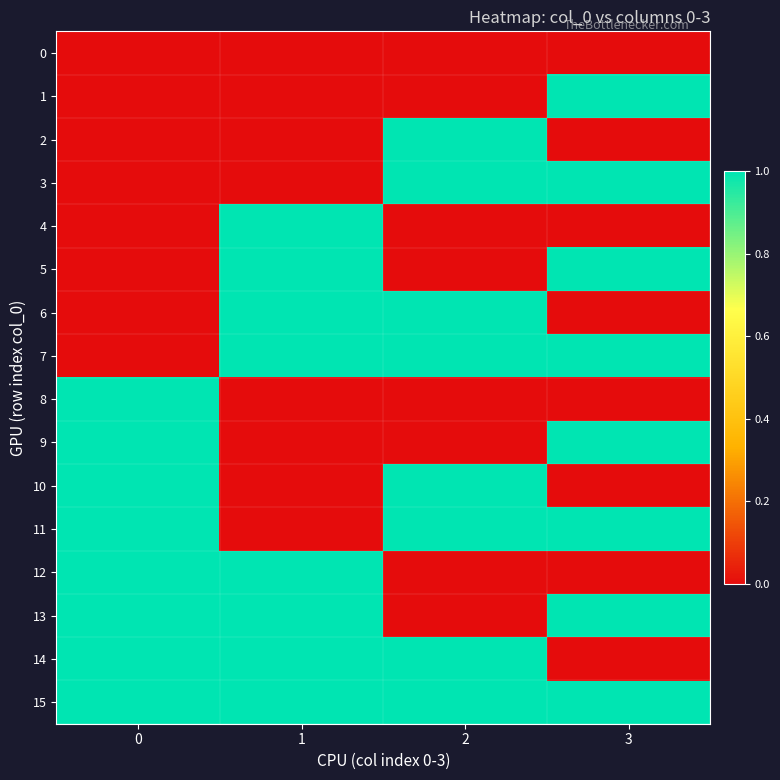

At which category does the chart reach its peak across all series?

3